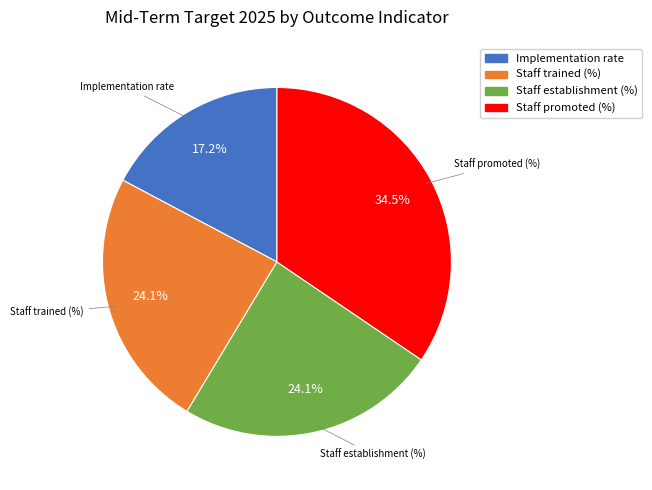

Does any single category account for the majority?

No